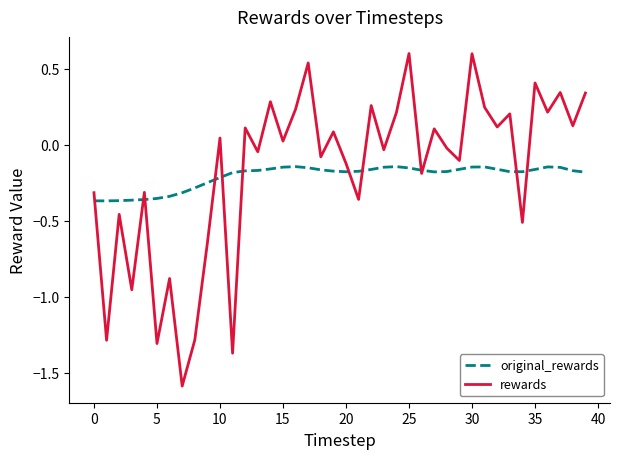

Rank the series by their maximum value, from highest to lowest.

rewards, original_rewards